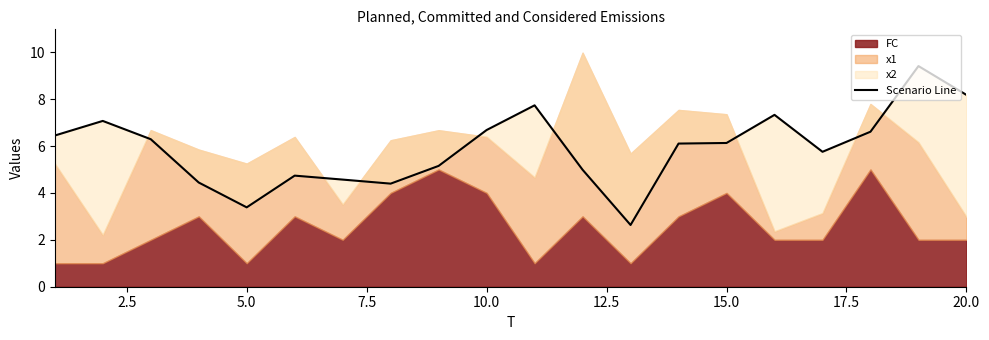

How many lines are shown in the chart?

1